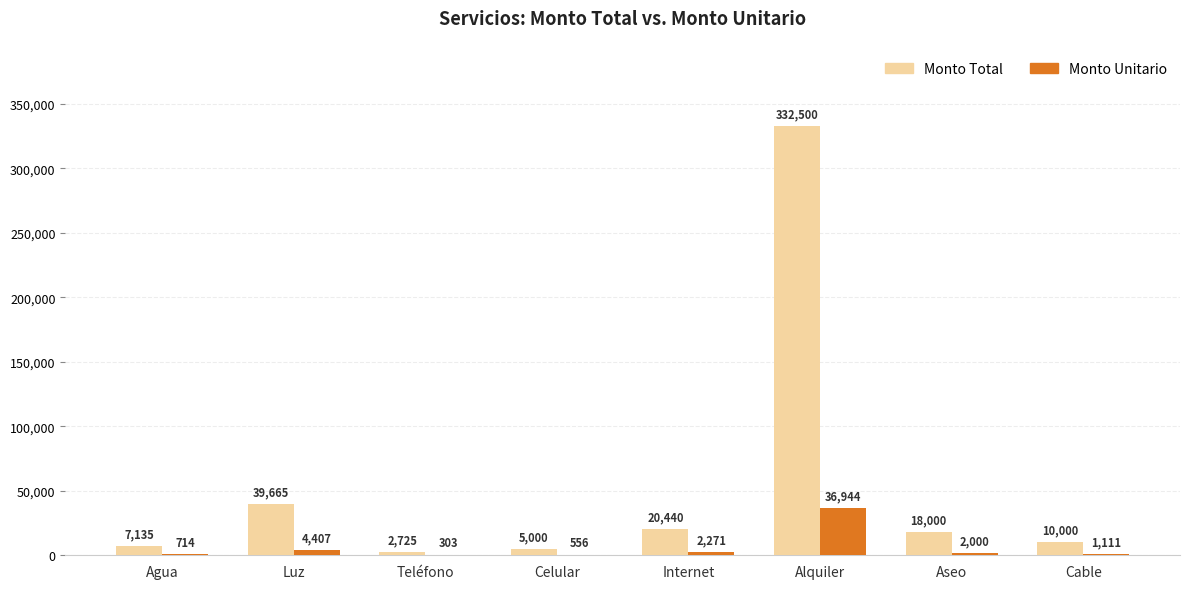

What is the approximate value of Monto Unitario at Alquiler?

36944.4